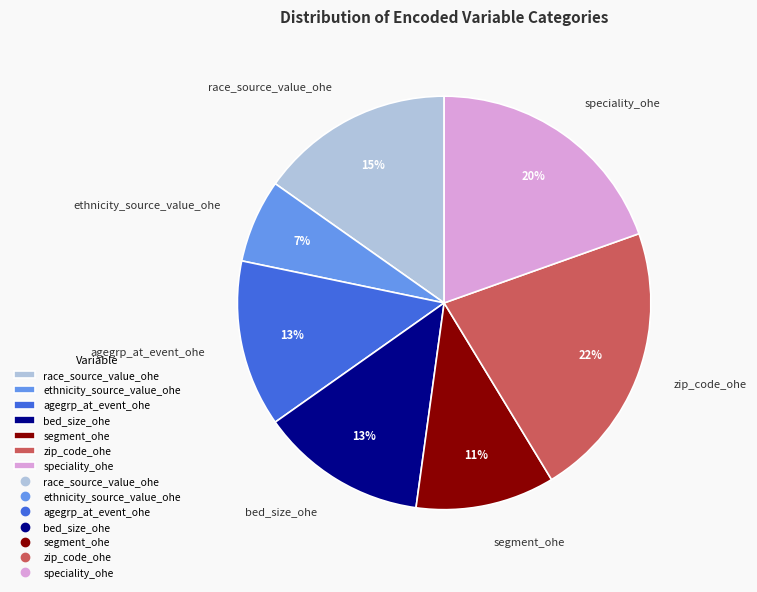

Combined, do ethnicity_source_value_ohe and agegrp_at_event_ohe account for over 50%?

No